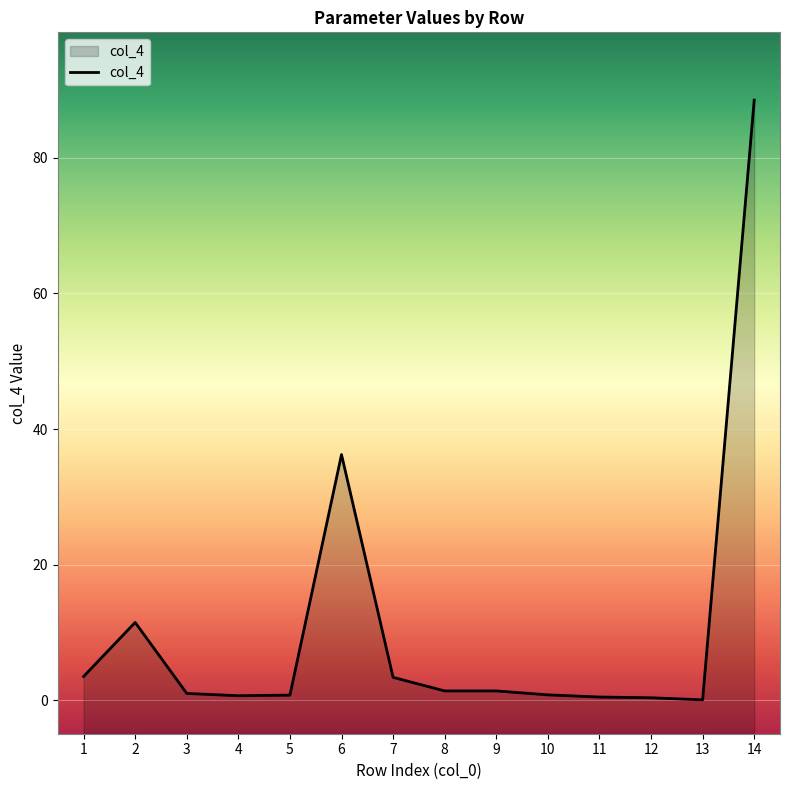

What is the minimum value shown in the chart?

0.1